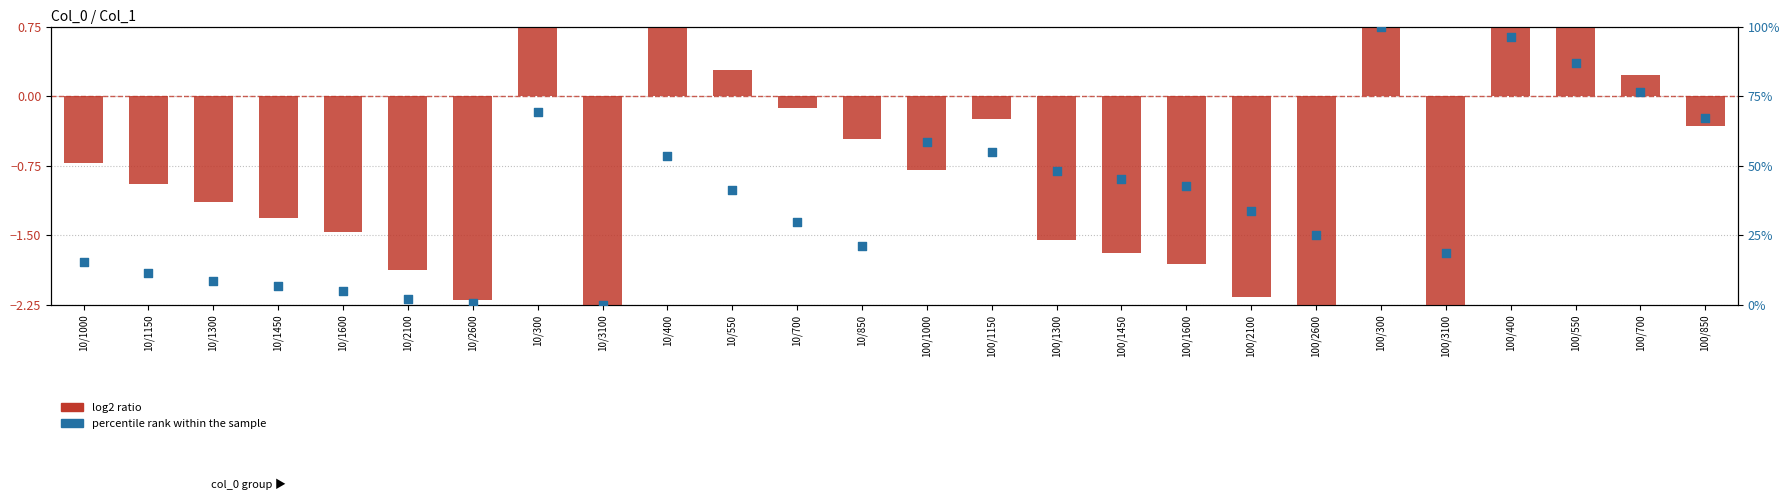

Which series has the largest Y range (max minus min)?

percentile rank within the sample